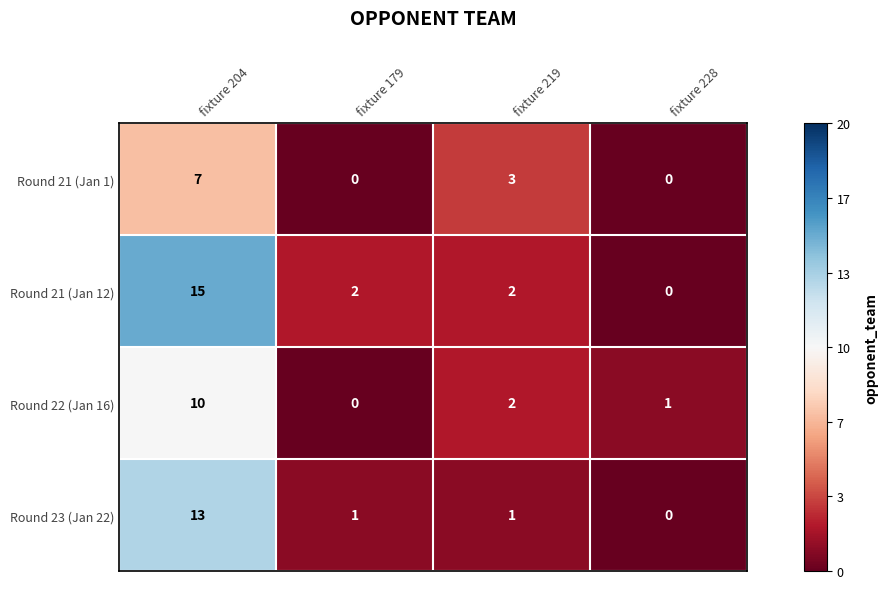

Reading left to right, extract all data points from this chart.

Round 21 (Jan 1): 7	0	3	0
Round 21 (Jan 12): 15	2	2	0
Round 22 (Jan 16): 10	0	2	1
Round 23 (Jan 22): 13	1	1	0